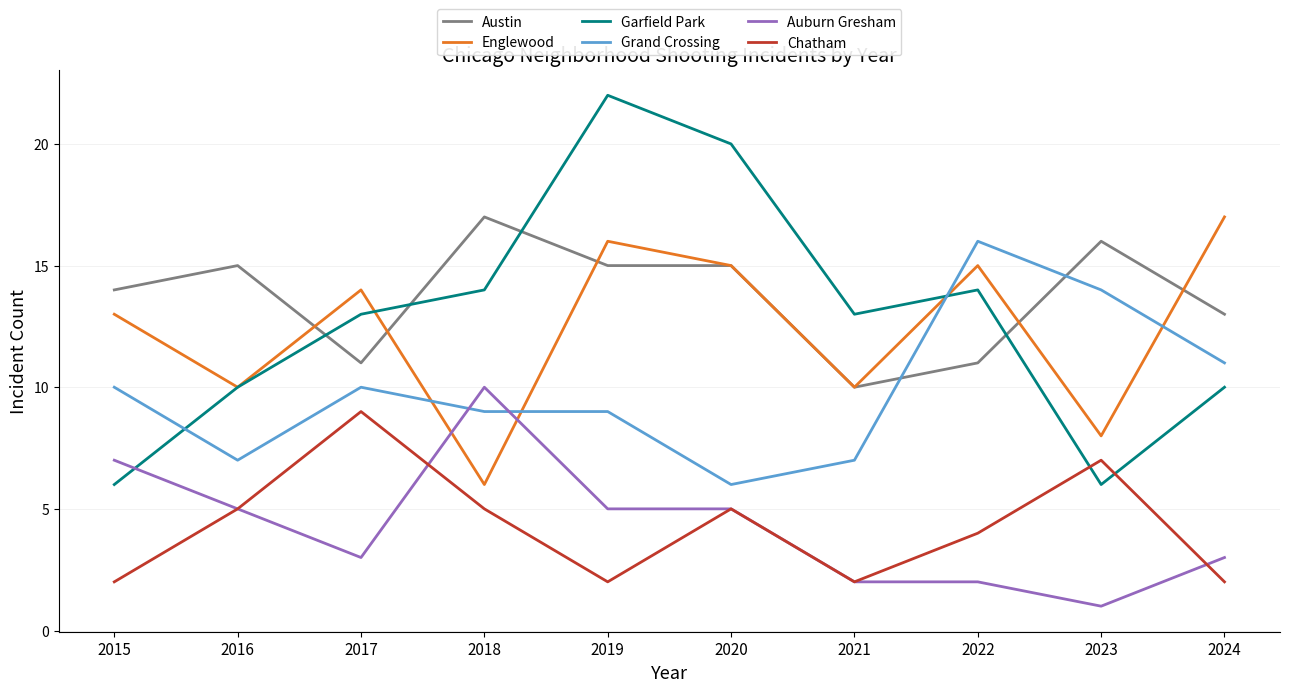

Reading right to left, list all the values displayed in this chart.

Austin: 2024=13	2023=16	2022=11	2021=10	2020=15	2019=15	2018=17	2017=11	2016=15	2015=14
Englewood: 2024=17	2023=8	2022=15	2021=10	2020=15	2019=16	2018=6	2017=14	2016=10	2015=13
Garfield Park: 2024=10	2023=6	2022=14	2021=13	2020=20	2019=22	2018=14	2017=13	2016=10	2015=6
Grand Crossing: 2024=11	2023=14	2022=16	2021=7	2020=6	2019=9	2018=9	2017=10	2016=7	2015=10
Auburn Gresham: 2024=3	2023=1	2022=2	2021=2	2020=5	2019=5	2018=10	2017=3	2016=5	2015=7
Chatham: 2024=2	2023=7	2022=4	2021=2	2020=5	2019=2	2018=5	2017=9	2016=5	2015=2